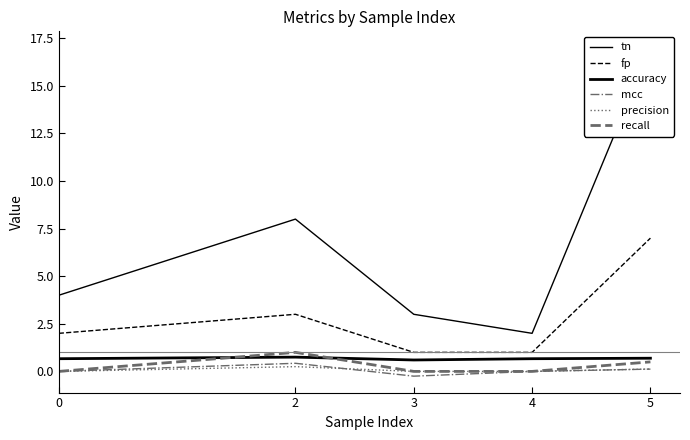

What is the difference between the recall values at 2 and 5?

0.5